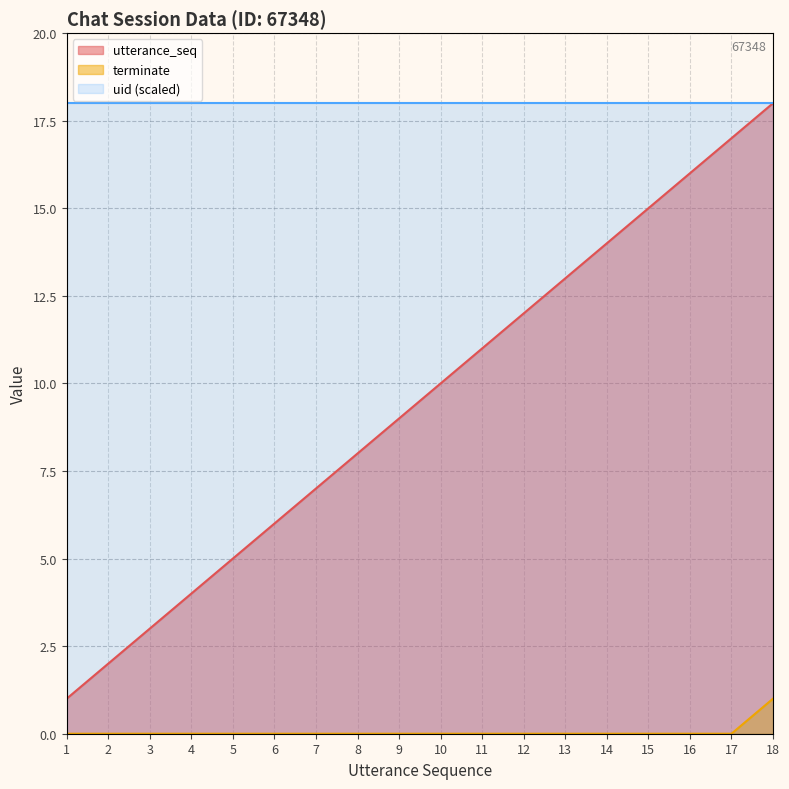

True or false: terminate has a value of 0 at 16.

True